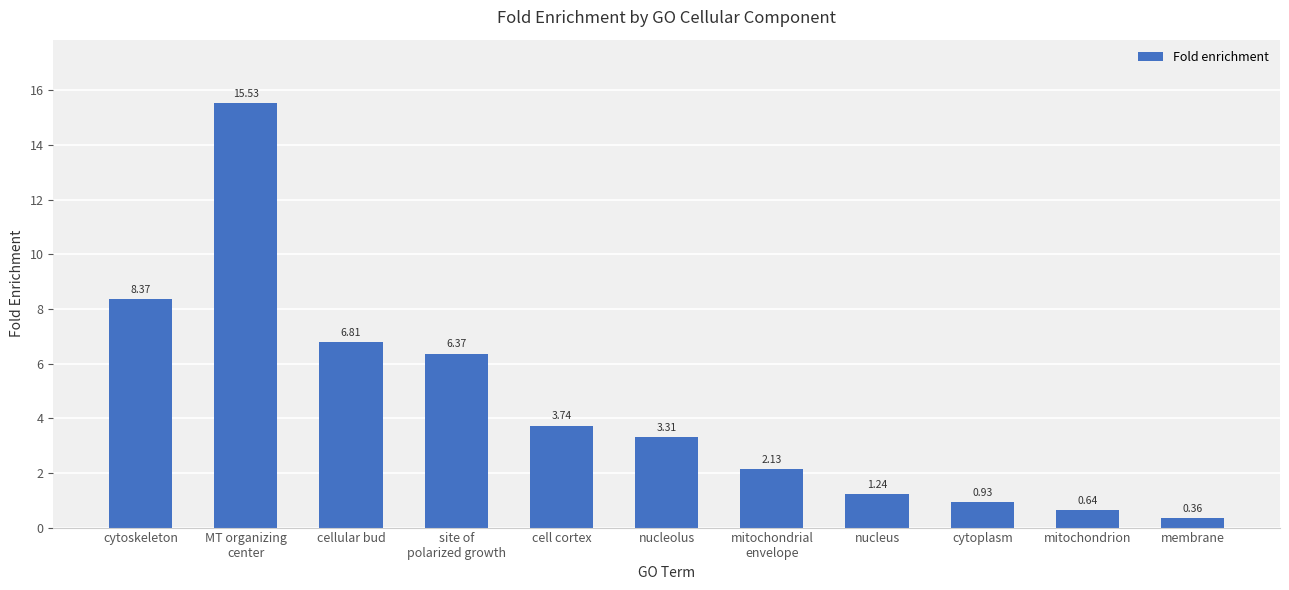

What is the change in value from site of
polarized growth to cell cortex?

-2.6